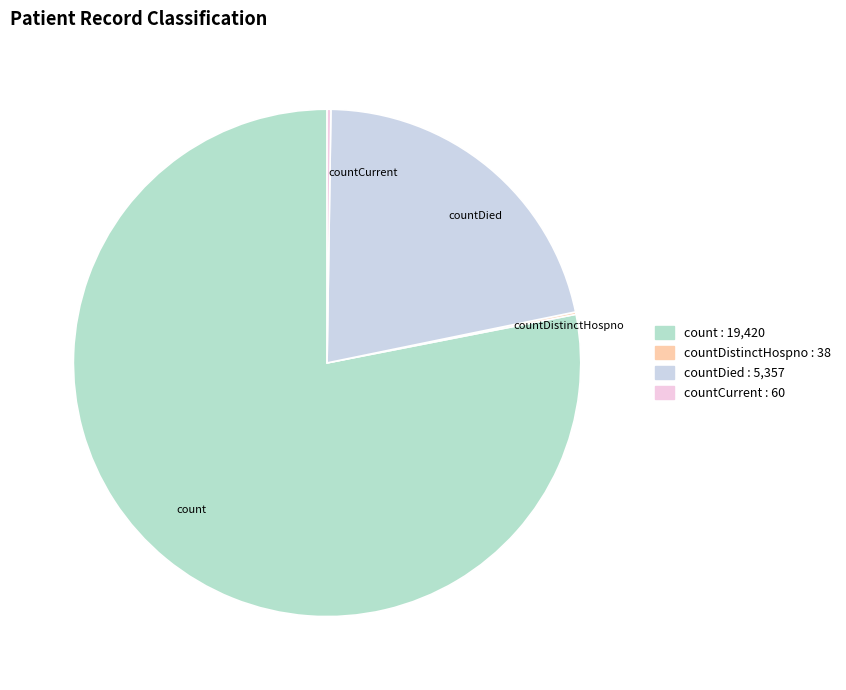

Between count and countDied, which is larger?

count